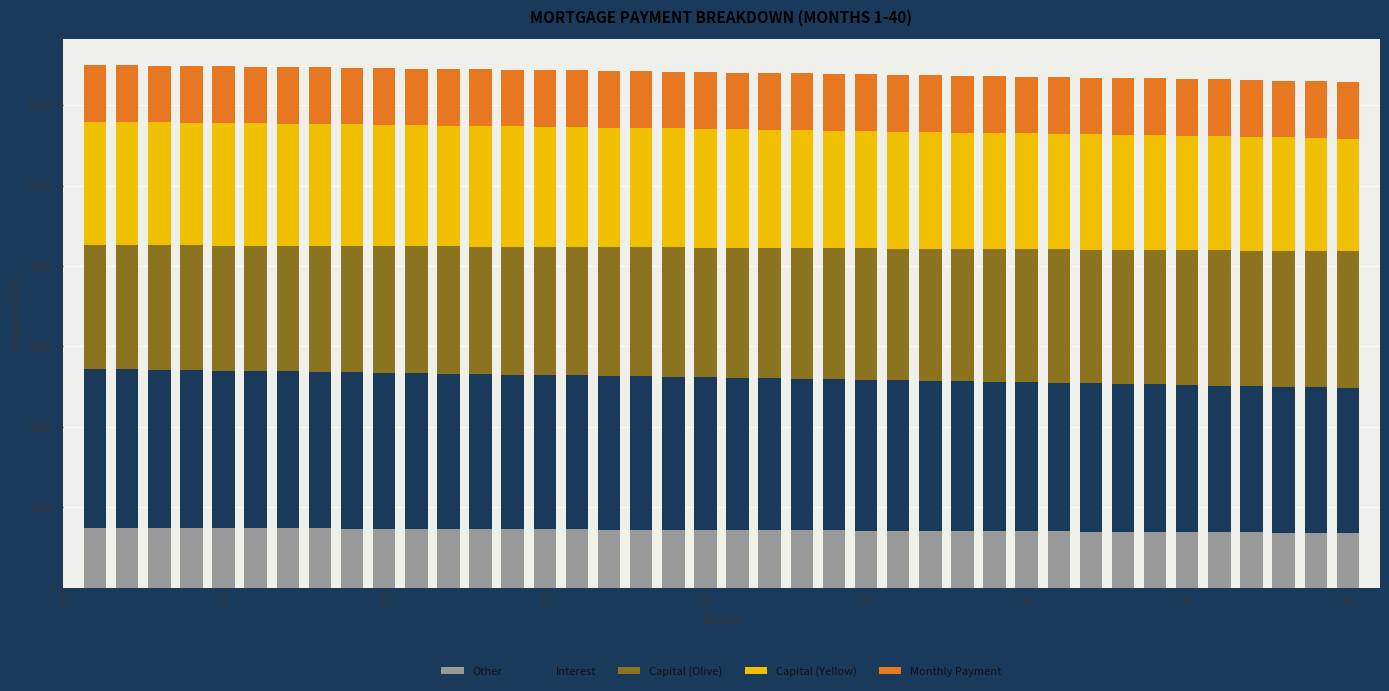

How many bars are there in total?

40